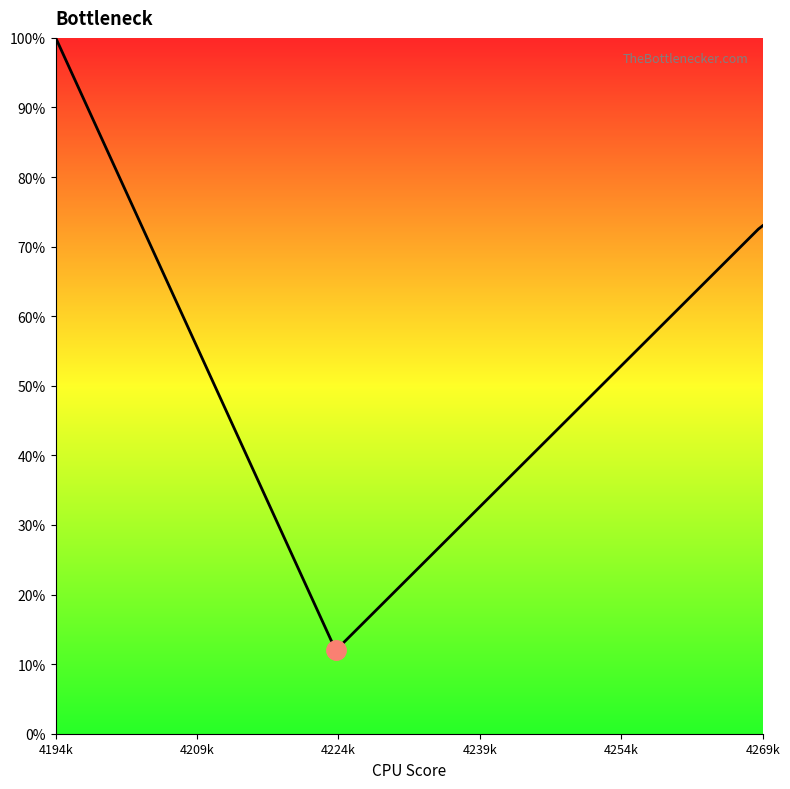

True or false: the data has more than 1 interior local peaks.

False